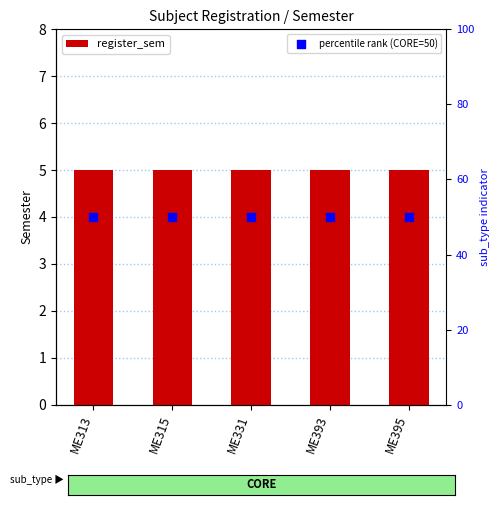

Which series has the largest total across all categories?

percentile rank (CORE=50)